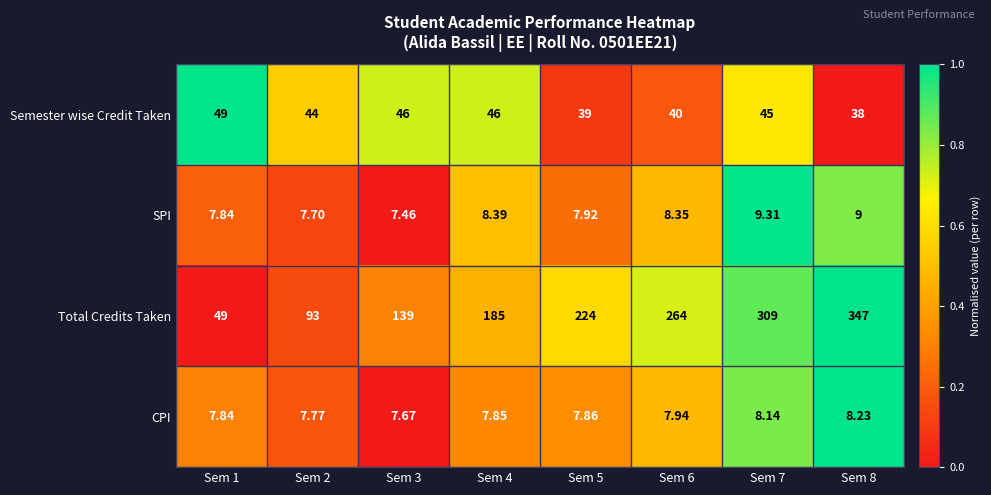

Rank the series at Sem 6 from highest to lowest value.

Total Credits Taken, Semester wise Credit Taken, SPI, CPI